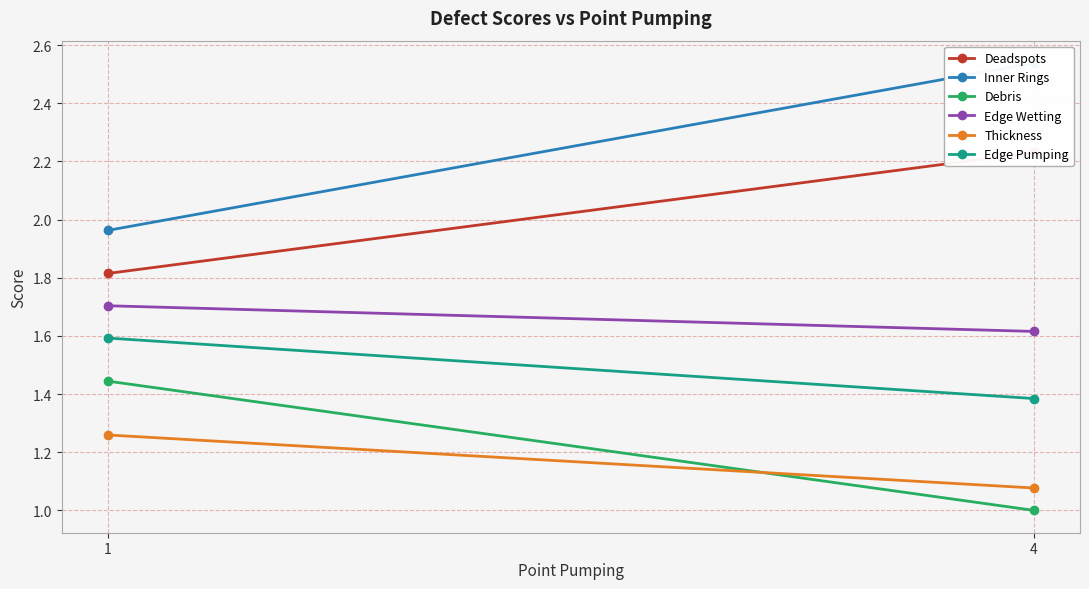

Which category has the highest value across all series?

4